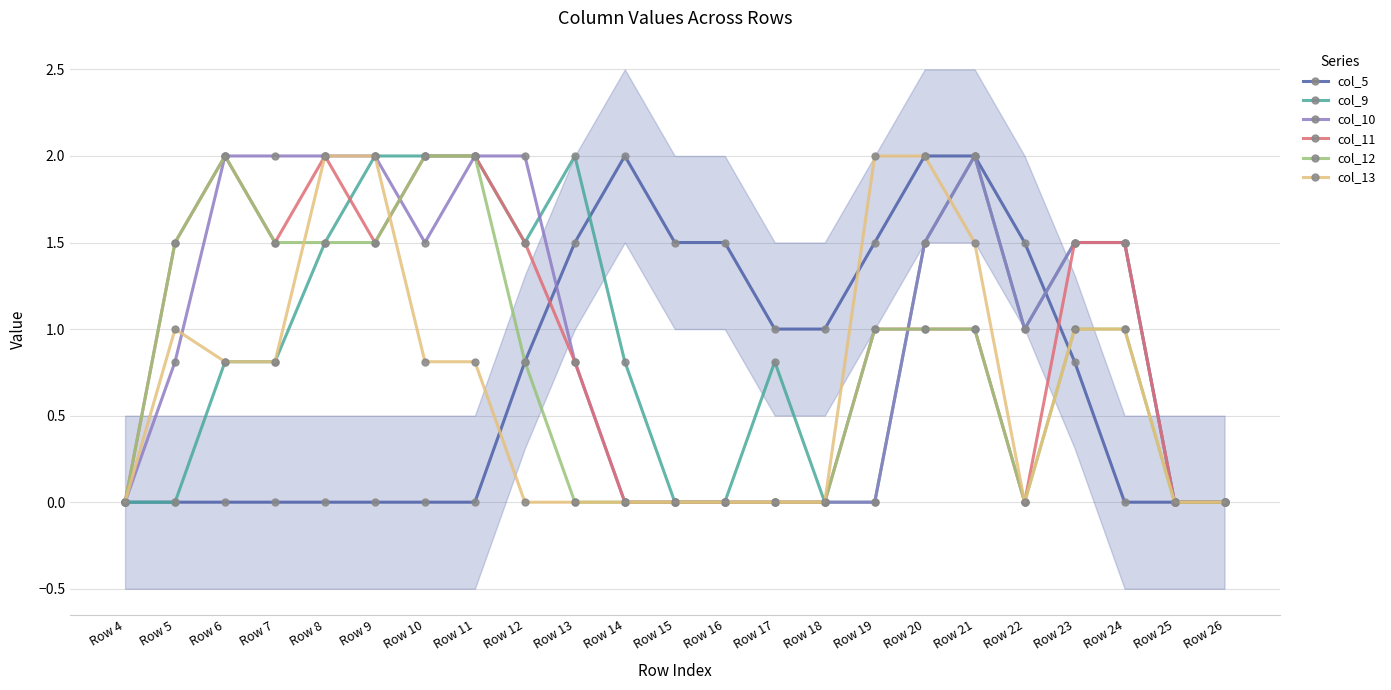

What is the difference between the col_10 values at Row 24 and Row 15?

1.5